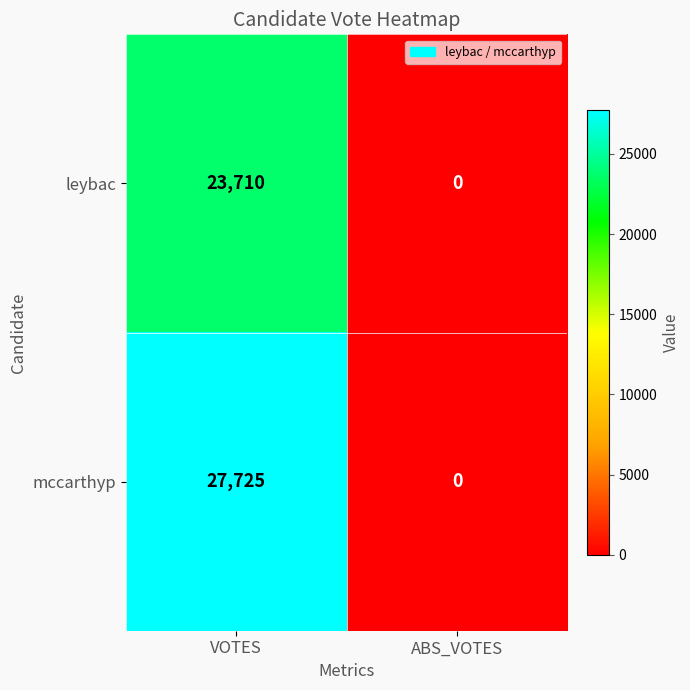

Which series has the widest spread of values?

mccarthyp